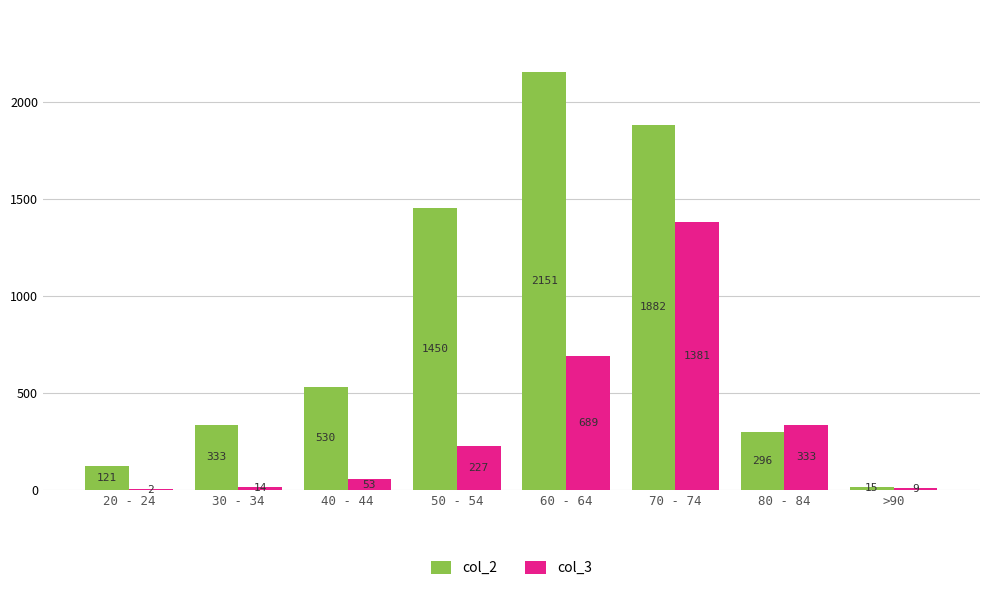

What is the sum of the col_2 values at 70 - 74 and 40 - 44?

2412